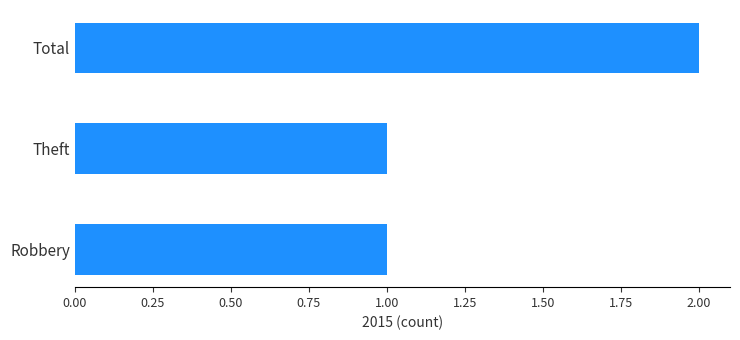

Reading bottom to top, extract all data points from this chart.

1	1	2